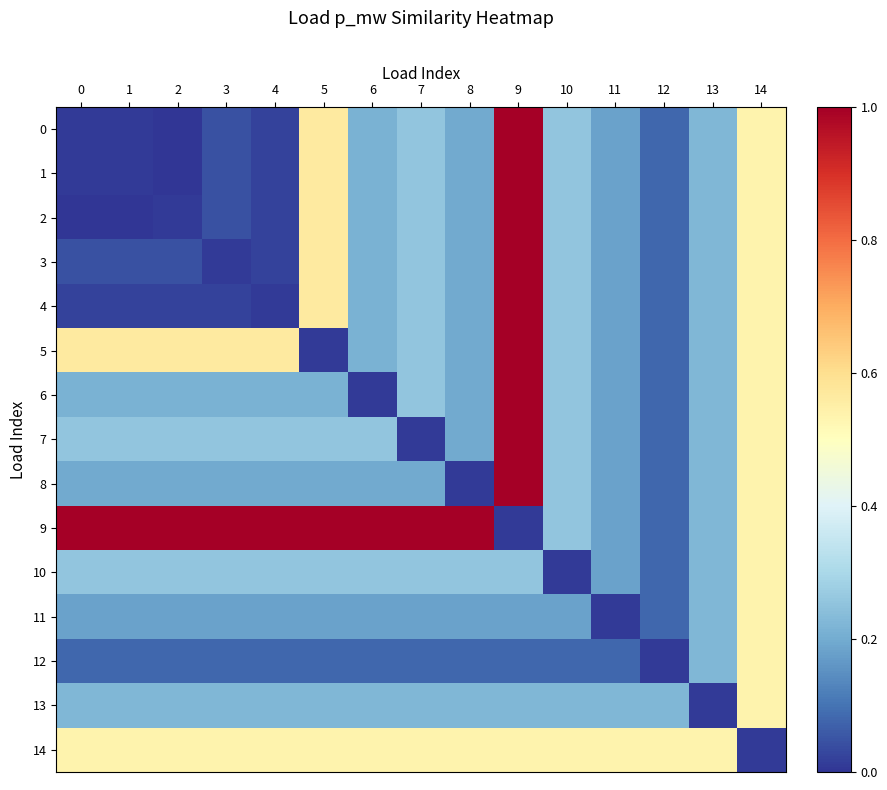

Reading left to right, extract all data points from this chart.

0: 0=0.0	1=0.0	2=0.0	3=0.0	4=0.0	5=0.6	6=0.2	7=0.3	8=0.2	9=1.0	10=0.3	11=0.2	12=0.1	13=0.2	14=0.5
1: 0=0.0	1=0.0	2=0.0	3=0.0	4=0.0	5=0.6	6=0.2	7=0.3	8=0.2	9=1.0	10=0.3	11=0.2	12=0.1	13=0.2	14=0.5
2: 0=0.0	1=0.0	2=0.0	3=0.0	4=0.0	5=0.6	6=0.2	7=0.3	8=0.2	9=1.0	10=0.3	11=0.2	12=0.1	13=0.2	14=0.5
3: 0=0.0	1=0.0	2=0.0	3=0.0	4=0.0	5=0.6	6=0.2	7=0.3	8=0.2	9=1.0	10=0.3	11=0.2	12=0.1	13=0.2	14=0.5
4: 0=0.0	1=0.0	2=0.0	3=0.0	4=0.0	5=0.6	6=0.2	7=0.3	8=0.2	9=1.0	10=0.3	11=0.2	12=0.1	13=0.2	14=0.5
5: 0=0.6	1=0.6	2=0.6	3=0.6	4=0.6	5=0.0	6=0.2	7=0.3	8=0.2	9=1.0	10=0.3	11=0.2	12=0.1	13=0.2	14=0.5
6: 0=0.2	1=0.2	2=0.2	3=0.2	4=0.2	5=0.2	6=0.0	7=0.3	8=0.2	9=1.0	10=0.3	11=0.2	12=0.1	13=0.2	14=0.5
7: 0=0.3	1=0.3	2=0.3	3=0.3	4=0.3	5=0.3	6=0.3	7=0.0	8=0.2	9=1.0	10=0.3	11=0.2	12=0.1	13=0.2	14=0.5
8: 0=0.2	1=0.2	2=0.2	3=0.2	4=0.2	5=0.2	6=0.2	7=0.2	8=0.0	9=1.0	10=0.3	11=0.2	12=0.1	13=0.2	14=0.5
9: 0=1.0	1=1.0	2=1.0	3=1.0	4=1.0	5=1.0	6=1.0	7=1.0	8=1.0	9=0.0	10=0.3	11=0.2	12=0.1	13=0.2	14=0.5
10: 0=0.3	1=0.3	2=0.3	3=0.3	4=0.3	5=0.3	6=0.3	7=0.3	8=0.3	9=0.3	10=0.0	11=0.2	12=0.1	13=0.2	14=0.5
11: 0=0.2	1=0.2	2=0.2	3=0.2	4=0.2	5=0.2	6=0.2	7=0.2	8=0.2	9=0.2	10=0.2	11=0.0	12=0.1	13=0.2	14=0.5
12: 0=0.1	1=0.1	2=0.1	3=0.1	4=0.1	5=0.1	6=0.1	7=0.1	8=0.1	9=0.1	10=0.1	11=0.1	12=0.0	13=0.2	14=0.5
13: 0=0.2	1=0.2	2=0.2	3=0.2	4=0.2	5=0.2	6=0.2	7=0.2	8=0.2	9=0.2	10=0.2	11=0.2	12=0.2	13=0.0	14=0.5
14: 0=0.5	1=0.5	2=0.5	3=0.5	4=0.5	5=0.5	6=0.5	7=0.5	8=0.5	9=0.5	10=0.5	11=0.5	12=0.5	13=0.5	14=0.0